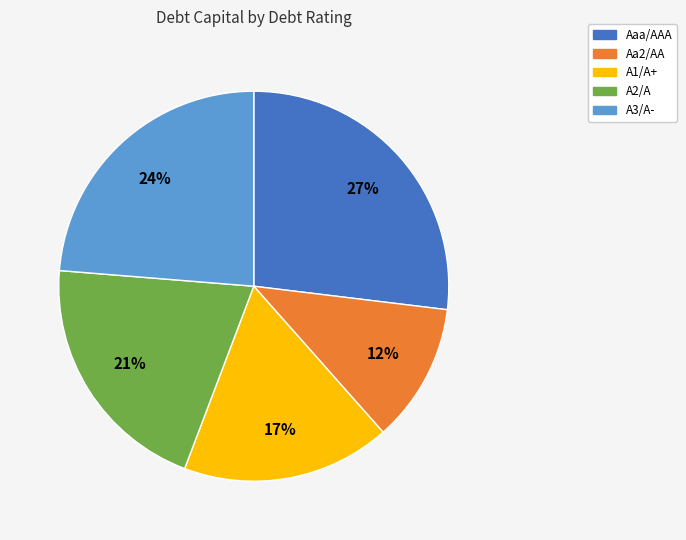

Is the sum of Aaa/AAA and A1/A+ greater than half?

No